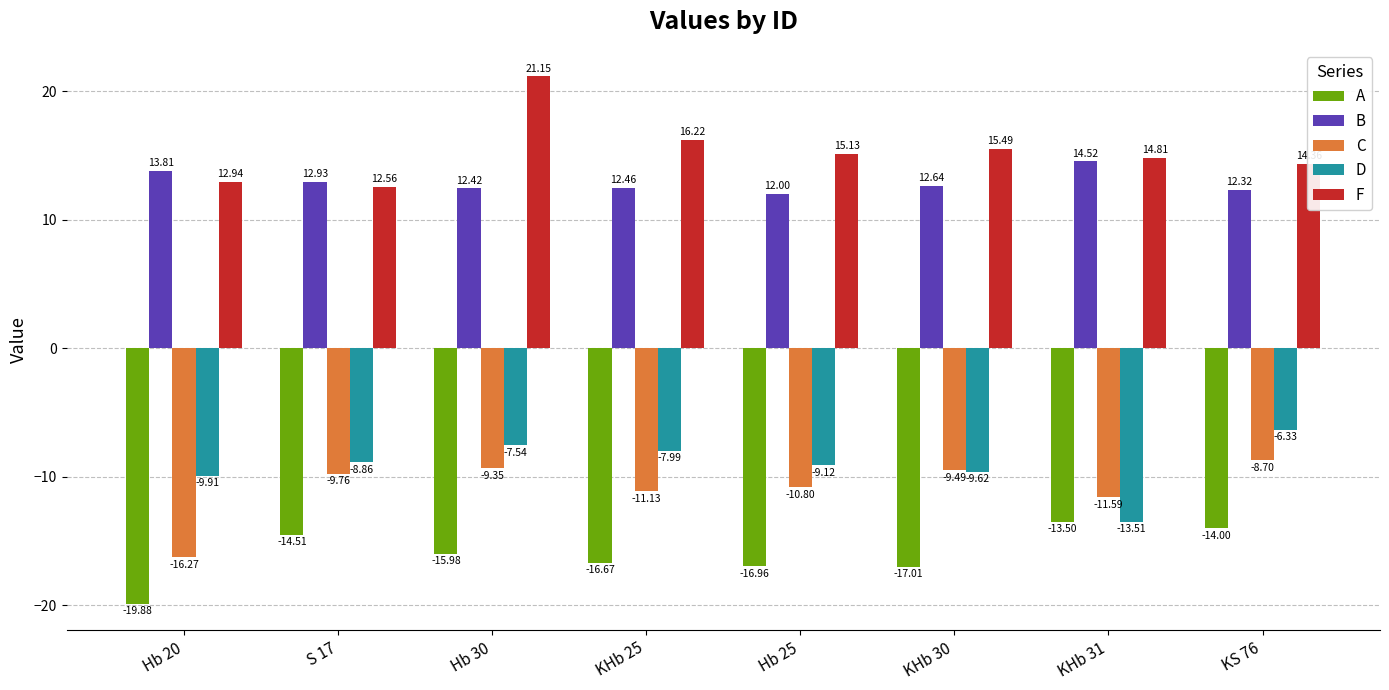

At which category does the chart reach its minimum across all series?

Hb 20